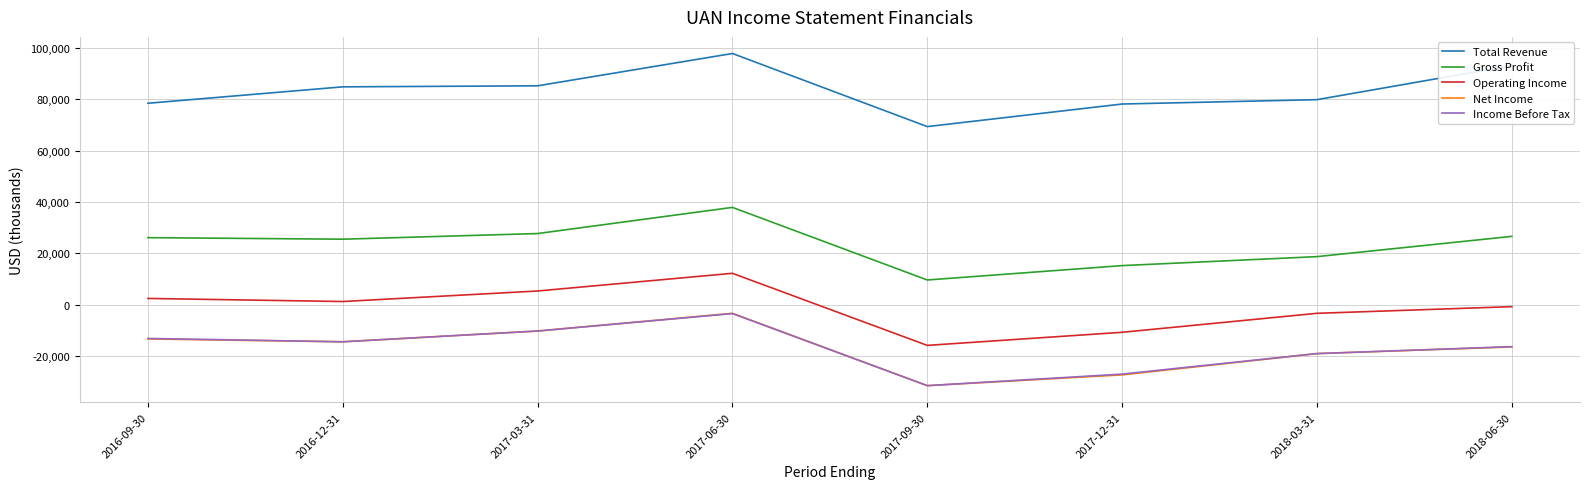

What is the difference between the maximum and minimum values in the Net Income series?

28200